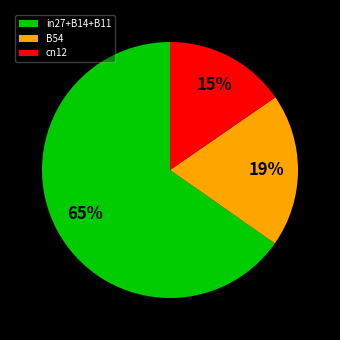

Is the sum of cn12 and in27+B14+B11 greater than half?

Yes